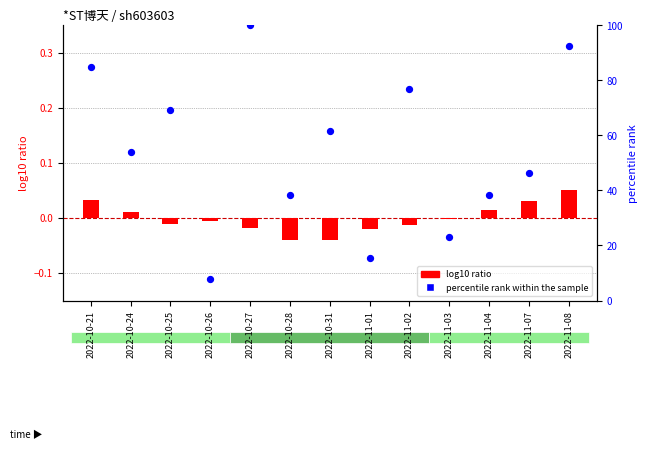

Which series contains the highest Y value?

percentile rank within the sample